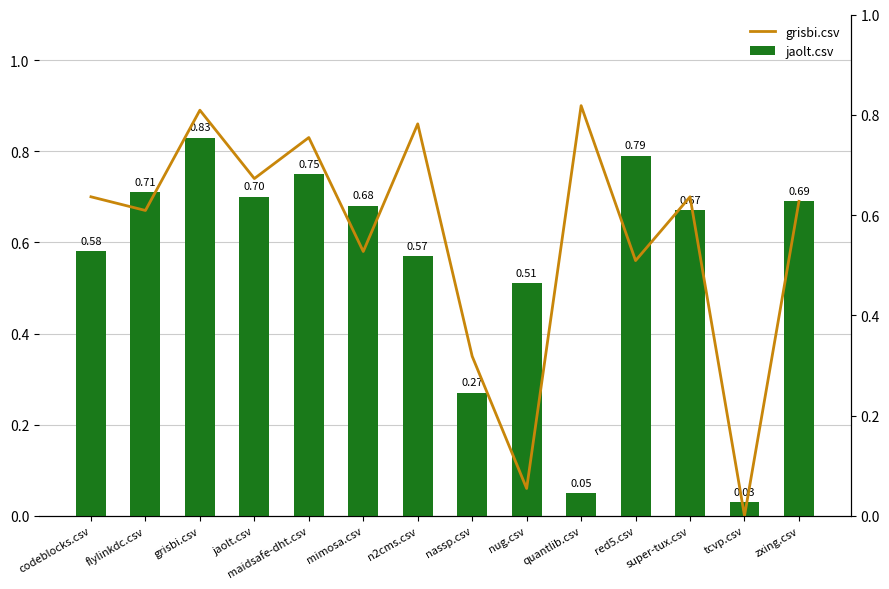

The value of jaolt.csv at quantlib.csv is 0.1. True or false?

False